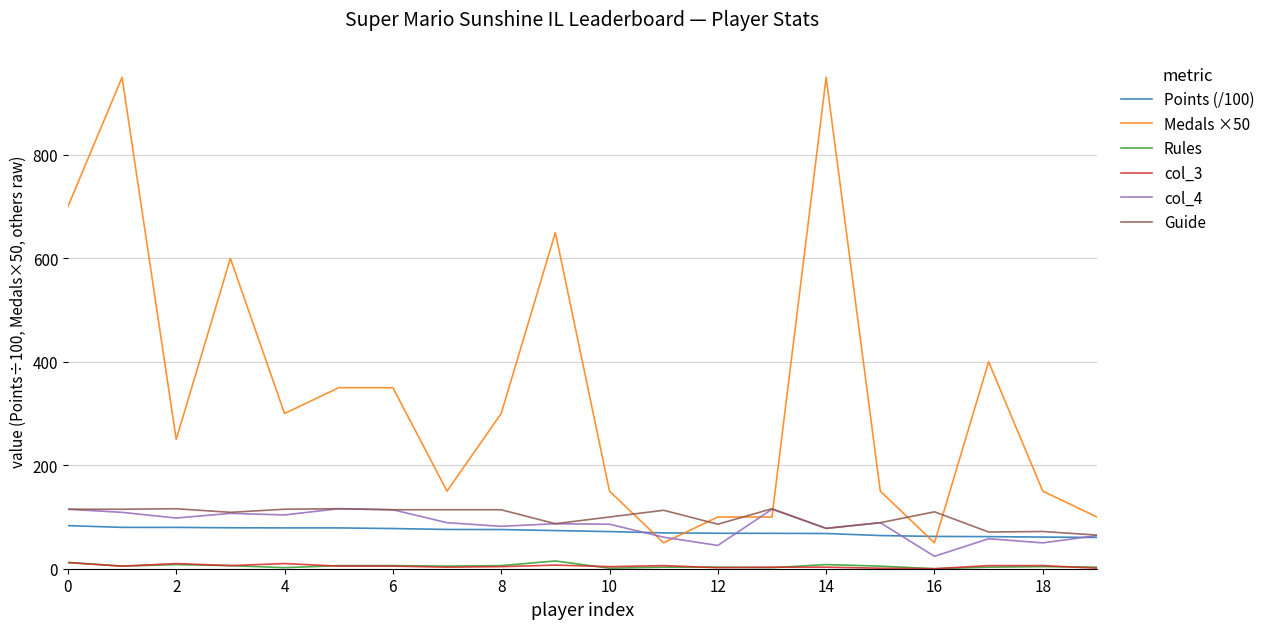

How many lines are shown in the chart?

6